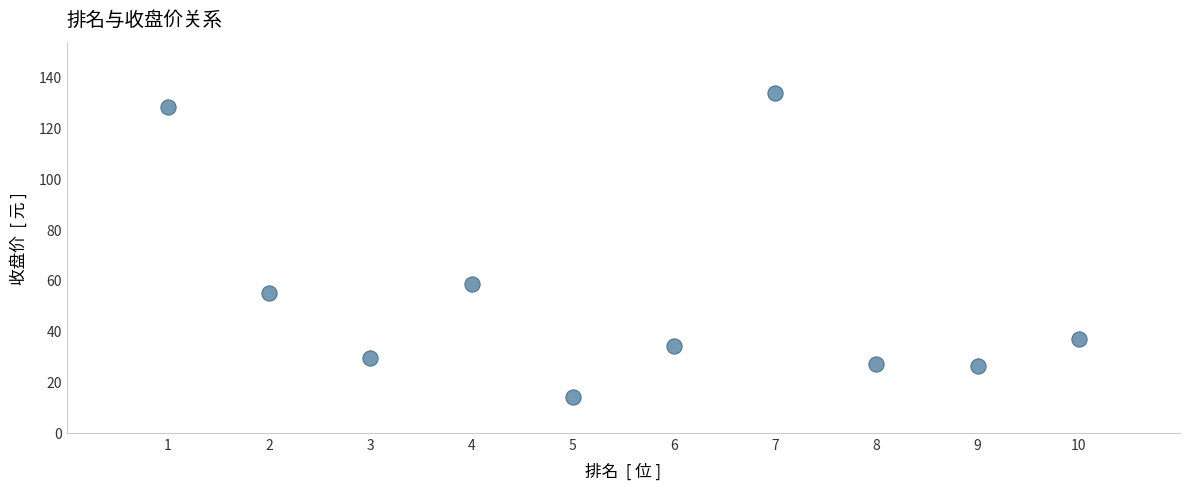

What is the average Y value?

54.3